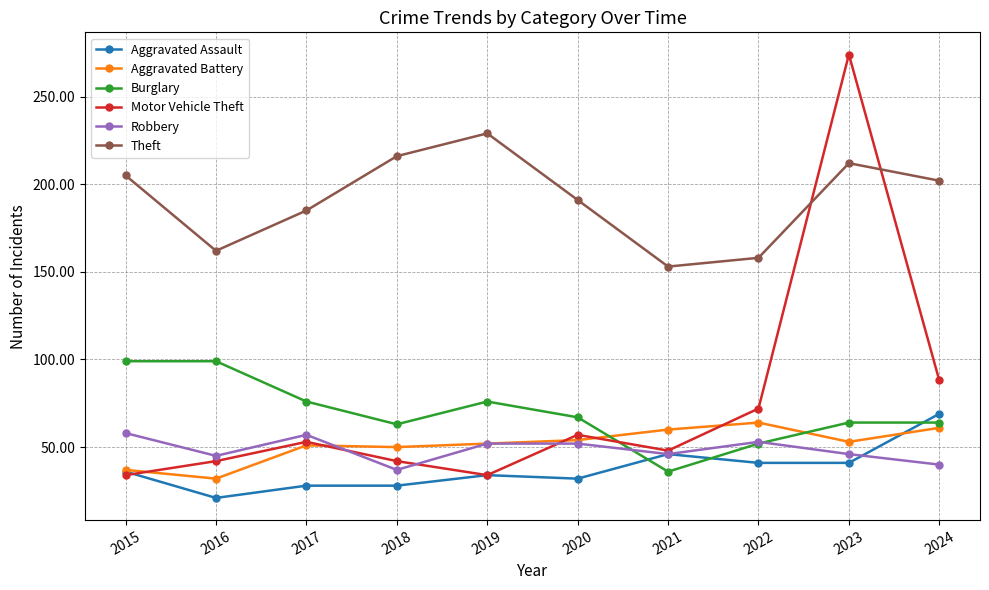

What are all the series names shown in the legend?

Aggravated Assault, Aggravated Battery, Burglary, Motor Vehicle Theft, Robbery, Theft